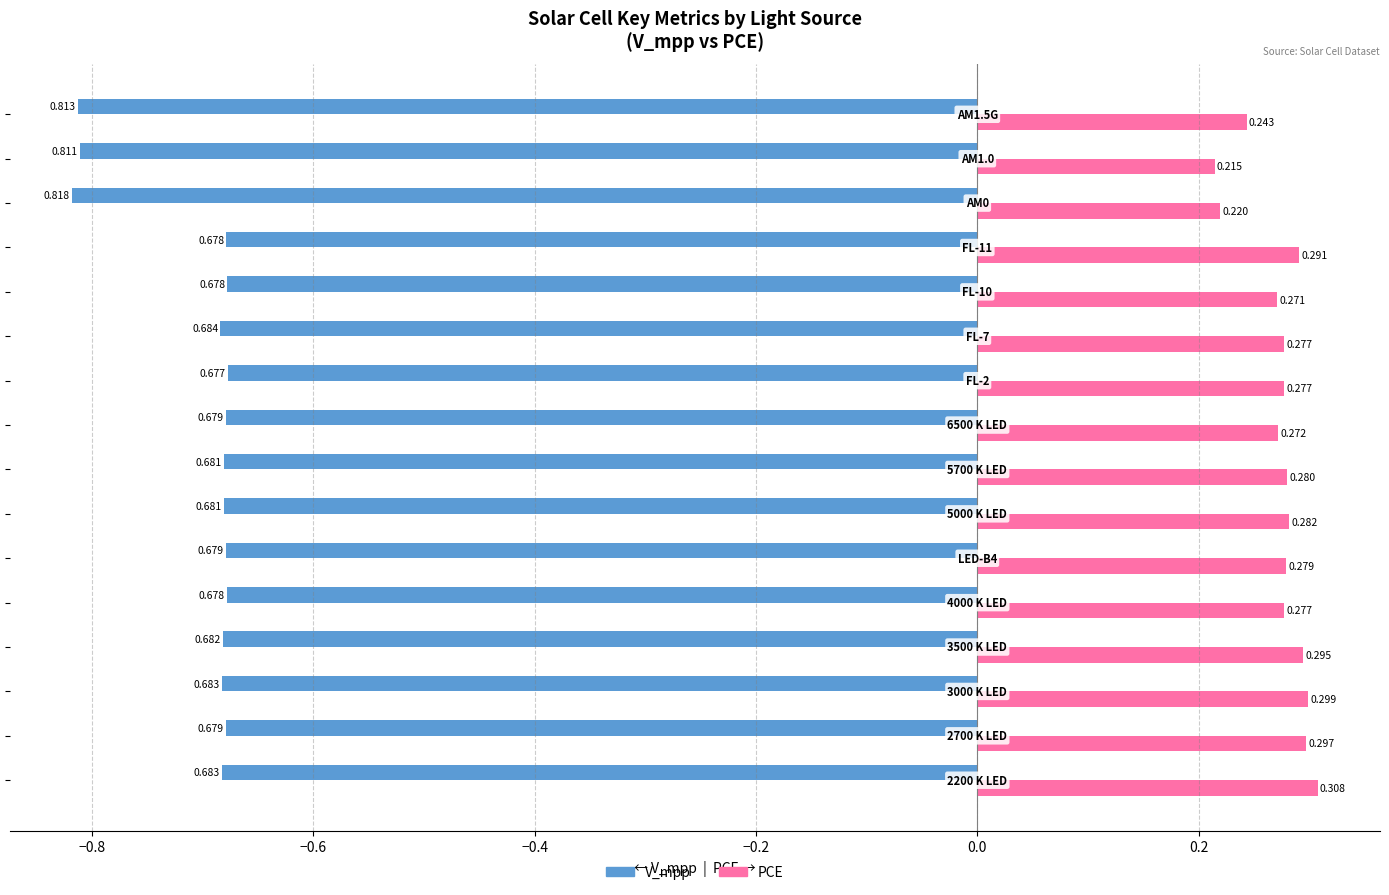

Which series has the largest total across all categories?

PCE